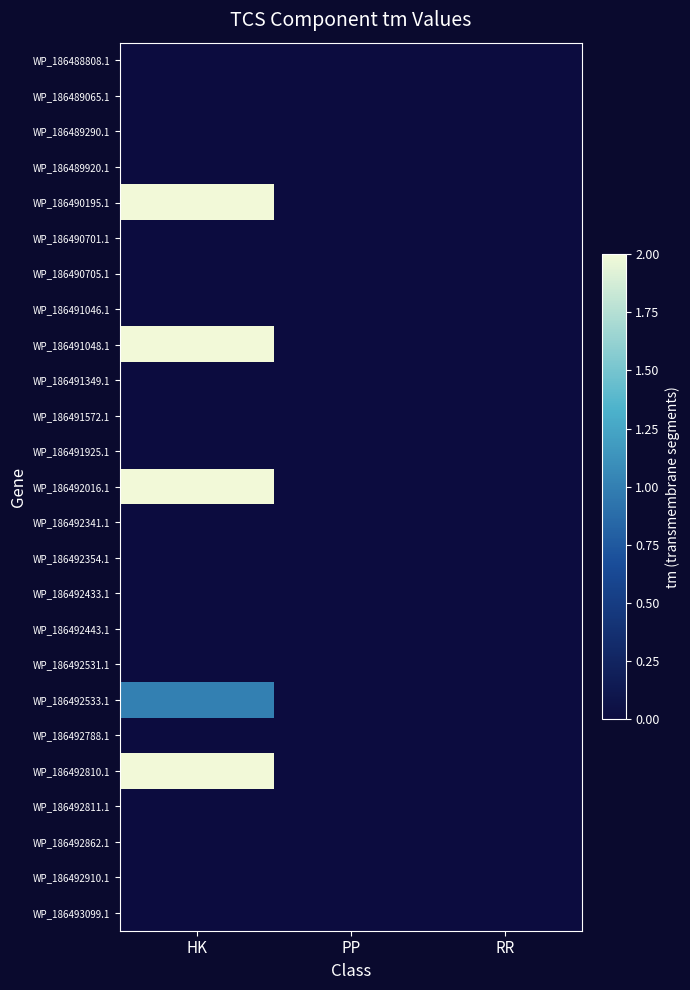

Reading left to right, extract all data points from this chart.

WP_186488808.1: HK=0	PP=0	RR=0
WP_186489065.1: HK=0	PP=0	RR=0
WP_186489290.1: HK=0	PP=0	RR=0
WP_186489920.1: HK=0	PP=0	RR=0
WP_186490195.1: HK=2	PP=0	RR=0
WP_186490701.1: HK=0	PP=0	RR=0
WP_186490705.1: HK=0	PP=0	RR=0
WP_186491046.1: HK=0	PP=0	RR=0
WP_186491048.1: HK=2	PP=0	RR=0
WP_186491349.1: HK=0	PP=0	RR=0
WP_186491572.1: HK=0	PP=0	RR=0
WP_186491925.1: HK=0	PP=0	RR=0
WP_186492016.1: HK=2	PP=0	RR=0
WP_186492341.1: HK=0	PP=0	RR=0
WP_186492354.1: HK=0	PP=0	RR=0
WP_186492433.1: HK=0	PP=0	RR=0
WP_186492443.1: HK=0	PP=0	RR=0
WP_186492531.1: HK=0	PP=0	RR=0
WP_186492533.1: HK=1	PP=0	RR=0
WP_186492788.1: HK=0	PP=0	RR=0
WP_186492810.1: HK=2	PP=0	RR=0
WP_186492811.1: HK=0	PP=0	RR=0
WP_186492862.1: HK=0	PP=0	RR=0
WP_186492910.1: HK=0	PP=0	RR=0
WP_186493099.1: HK=0	PP=0	RR=0